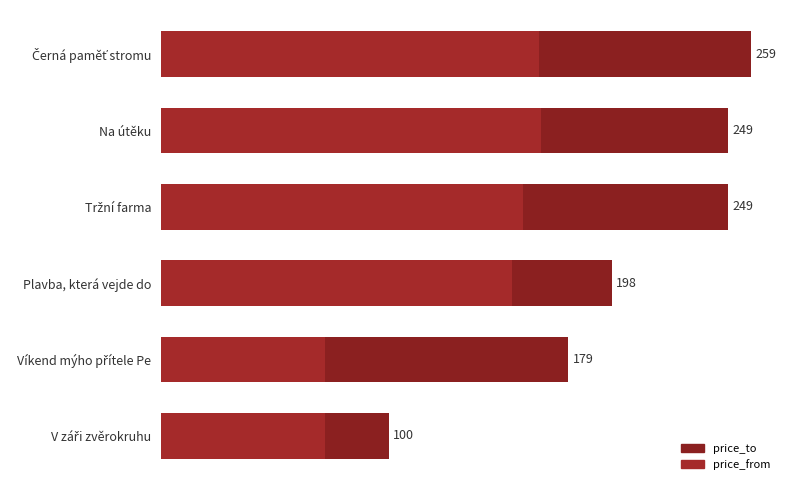

What are all the series names shown in the legend?

price_to, price_from